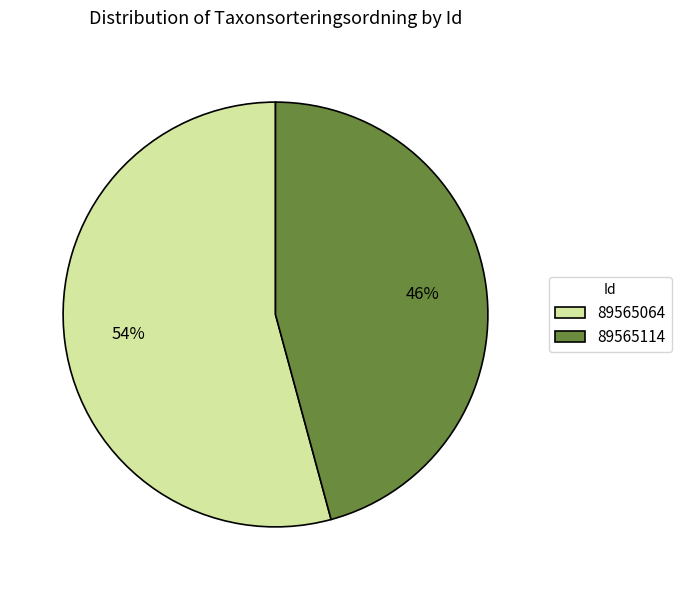

To the nearest percent, what portion does 89565114 represent?

46%